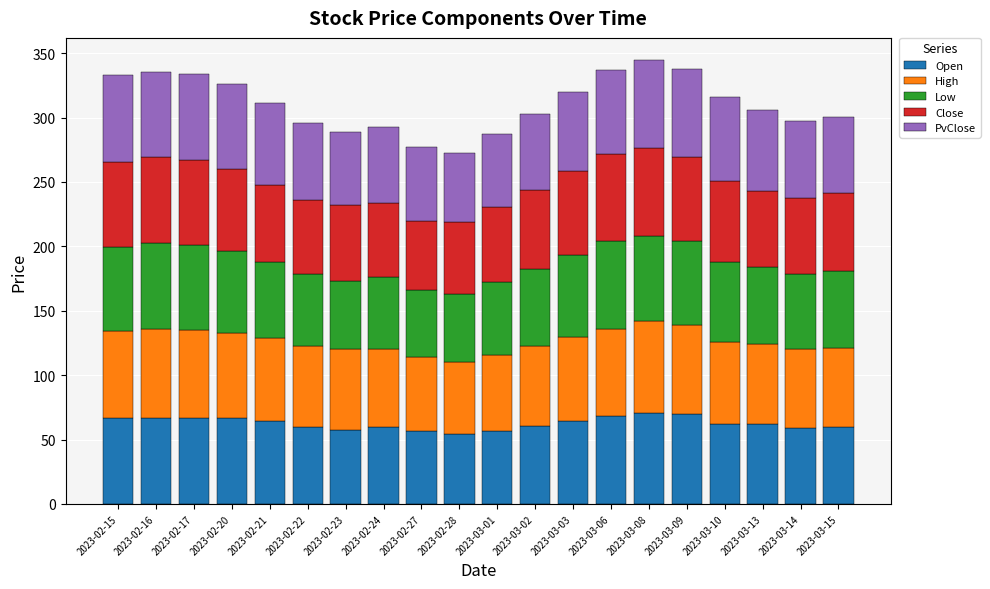

What is the minimum value for Open?

54.0